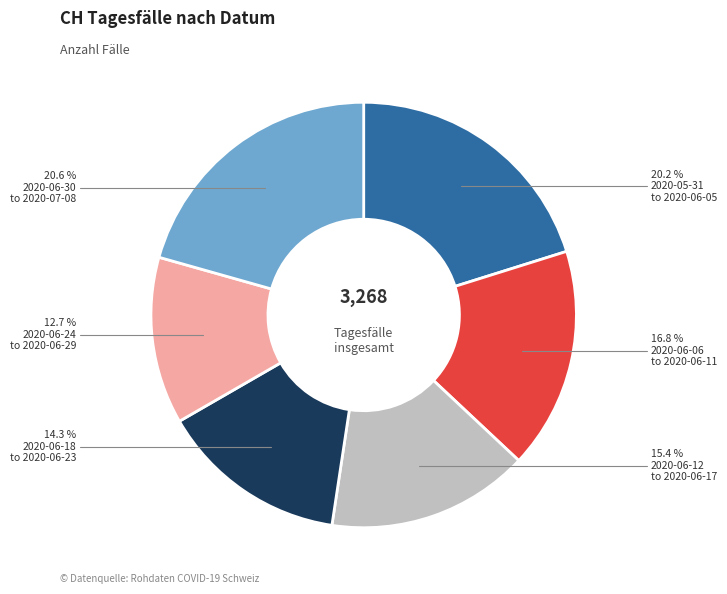

Is there any slice that represents more than half of the pie?

No